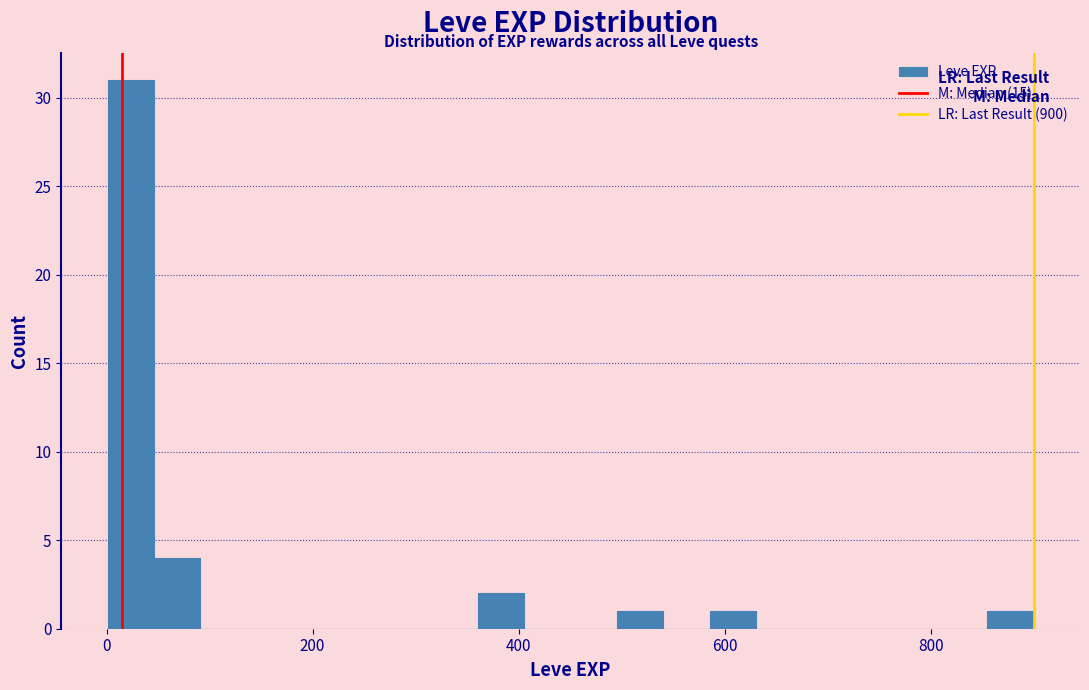

Read against the x-axis, roughly where is the centre of the tallest bar?

20